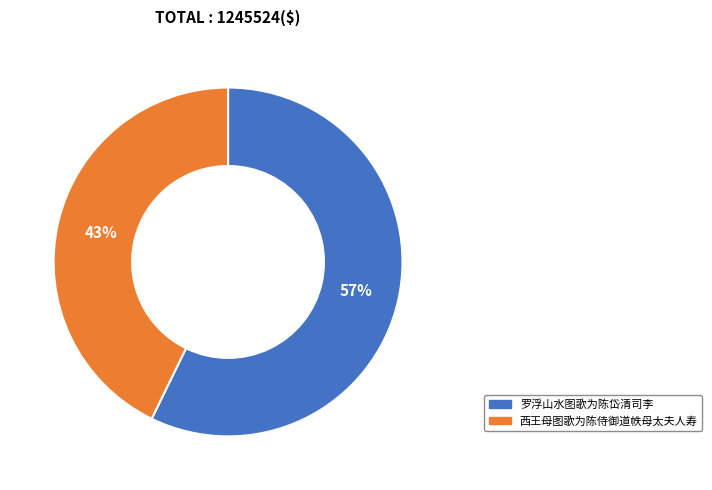

What is the smallest slice in the pie chart?

西王母图歌为陈侍御道帙母太夫人寿